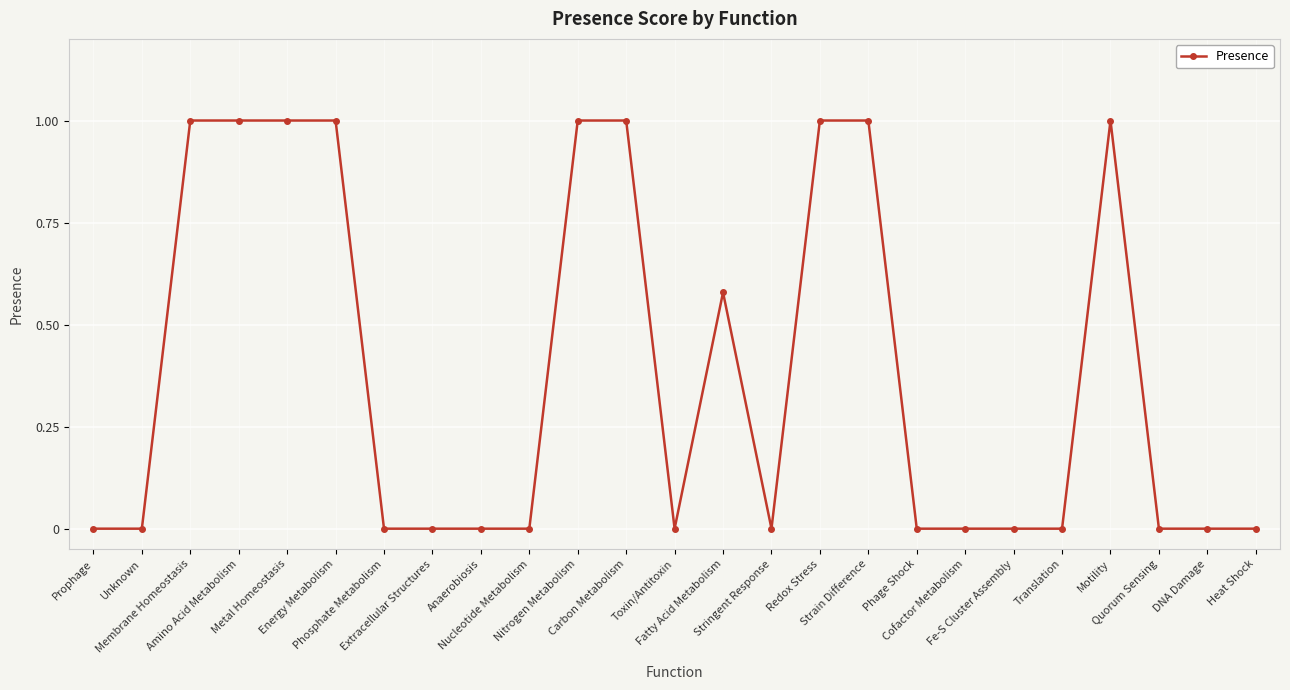

What is the maximum value shown in the chart?

1.0